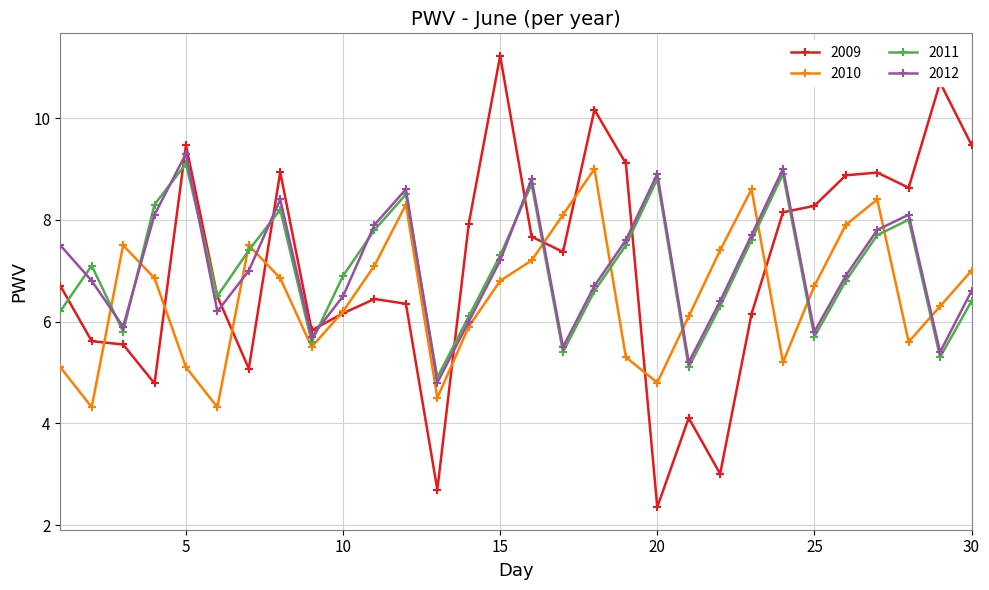

In 2011, how many points are lower than both neighbors (excluding endpoints)?

8